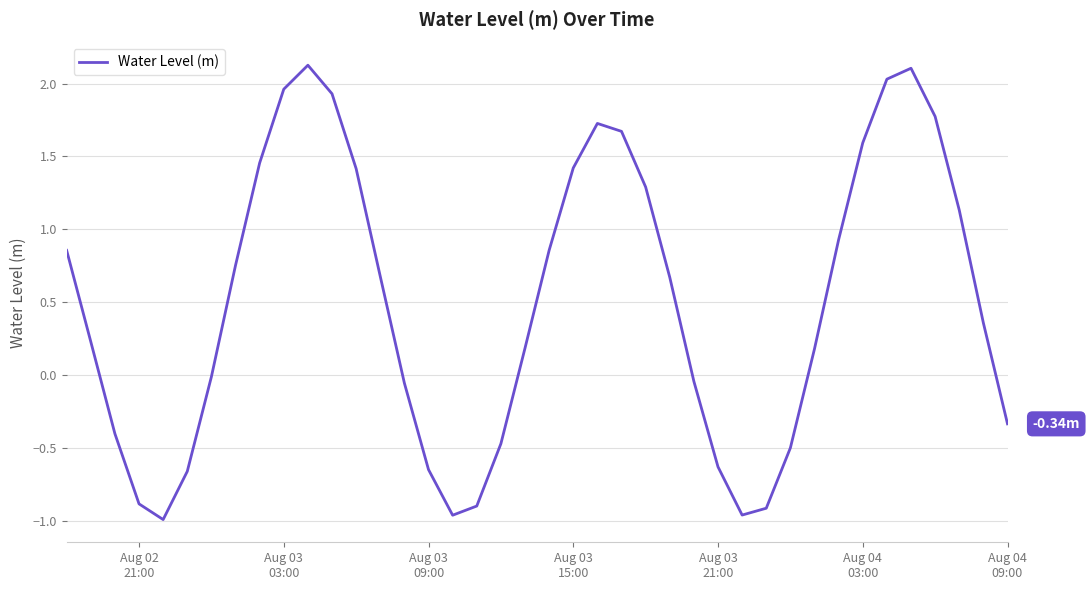

What is the difference between the maximum and minimum values?

3.1